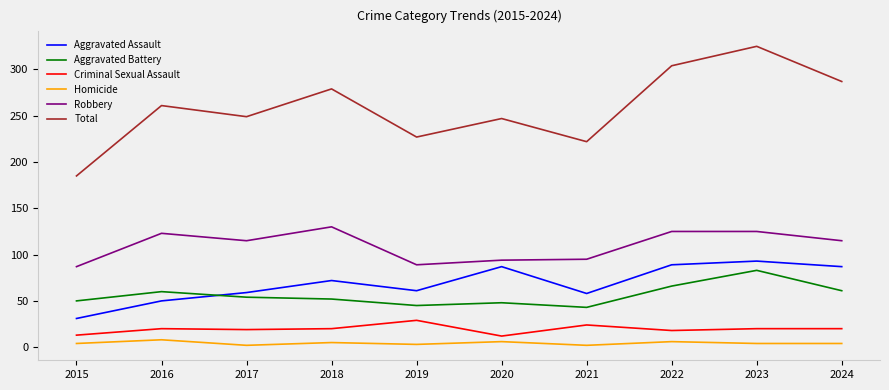

What are all the series names shown in the legend?

Aggravated Assault, Aggravated Battery, Criminal Sexual Assault, Homicide, Robbery, Total